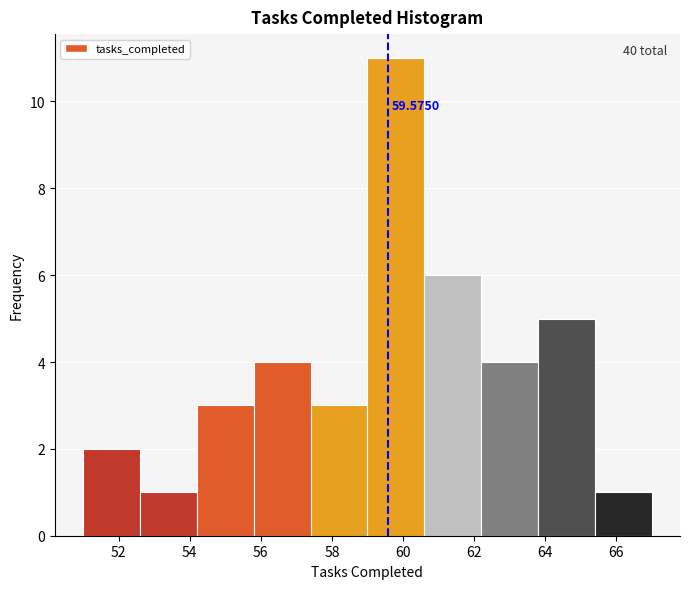

Which range on the x-axis has the tallest bar?

59.0 to 60.6